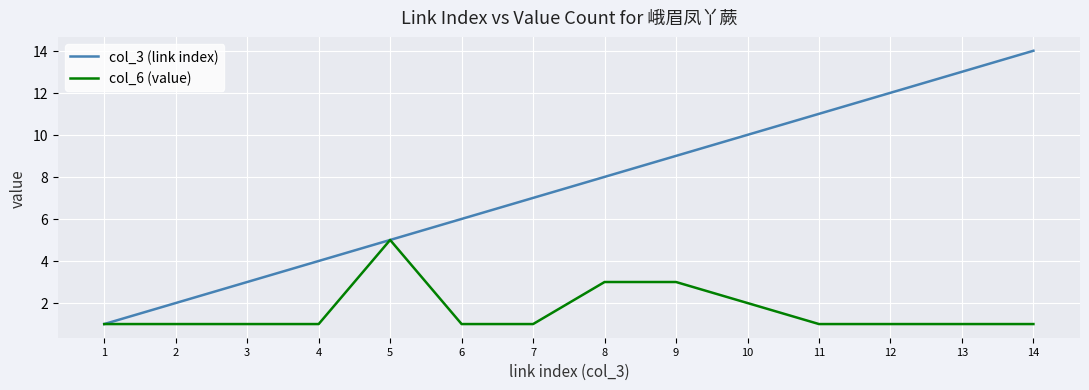

At 2, list the series in order from smallest to largest.

col_6 (value), col_3 (link index)